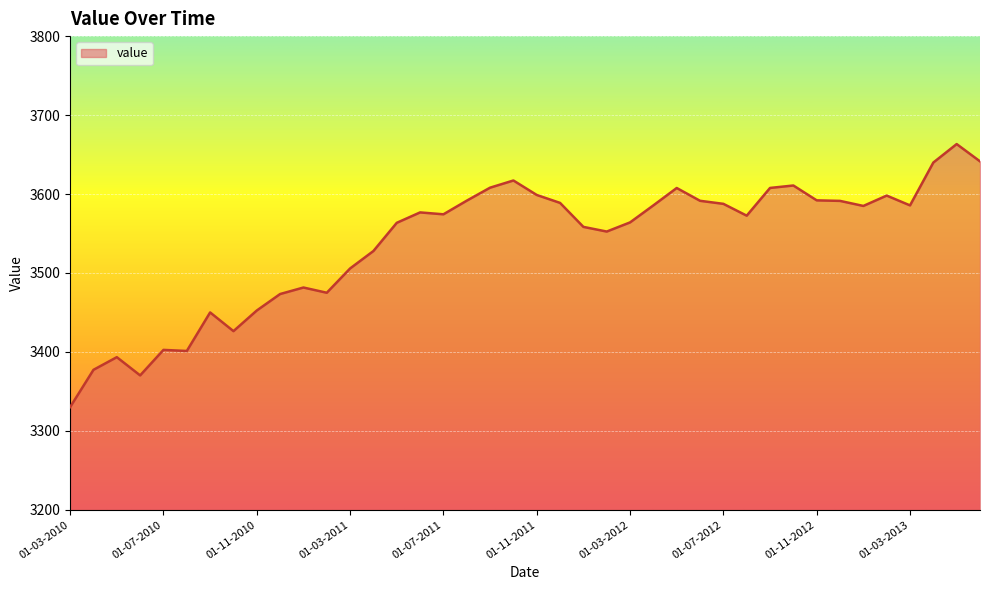

What is the maximum value shown in the chart?

3663.3